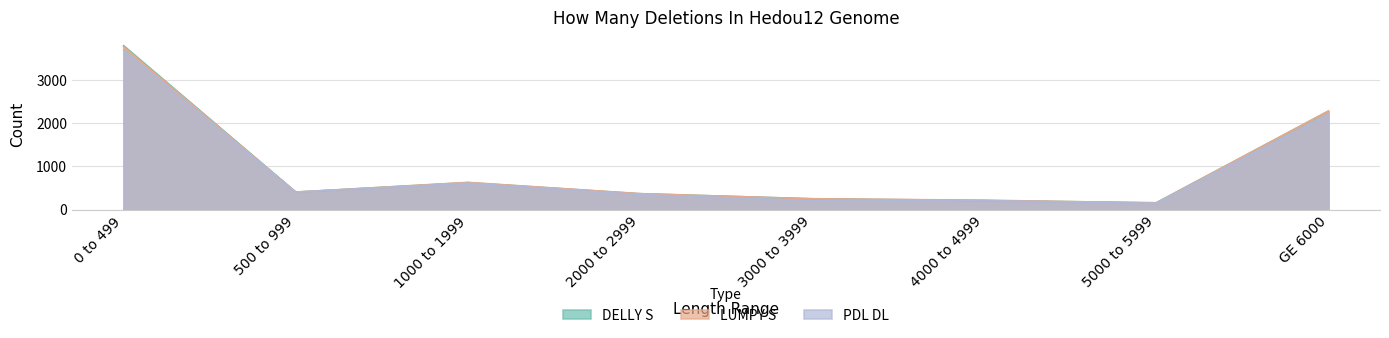

How many lines are shown in the chart?

3